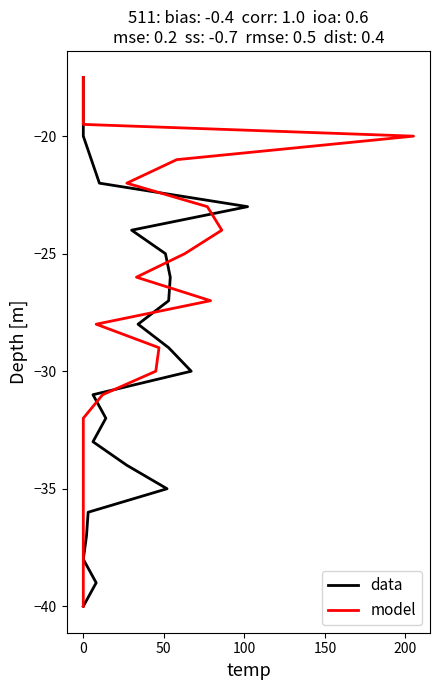

What is the value of the data point at the 11th from the left?

-25.0